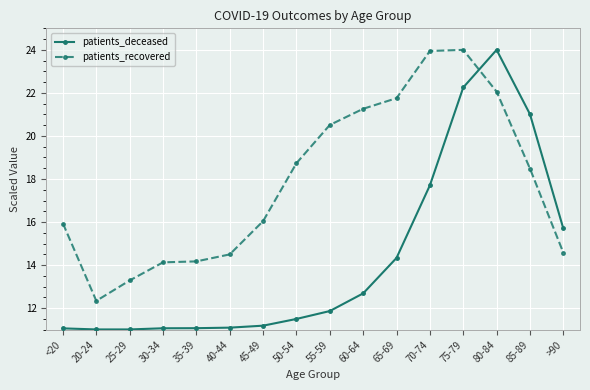

True or false: patients_deceased has a value of 22.3 at 75-79.

True